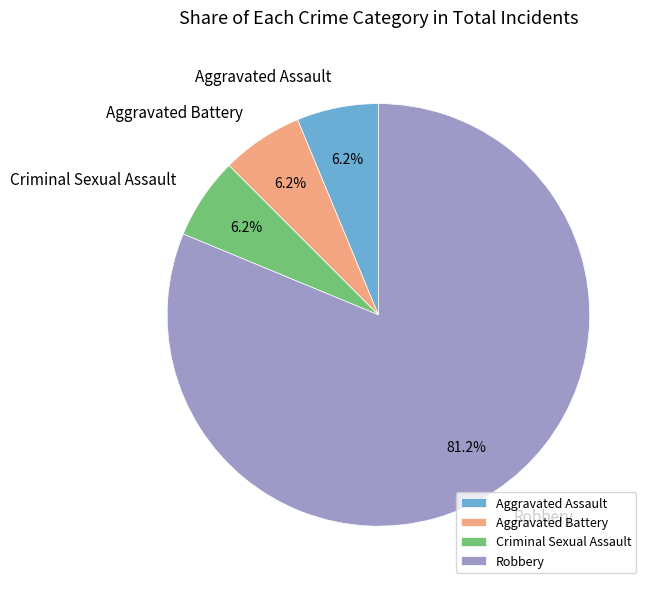

Which category has the biggest portion of the pie?

Robbery